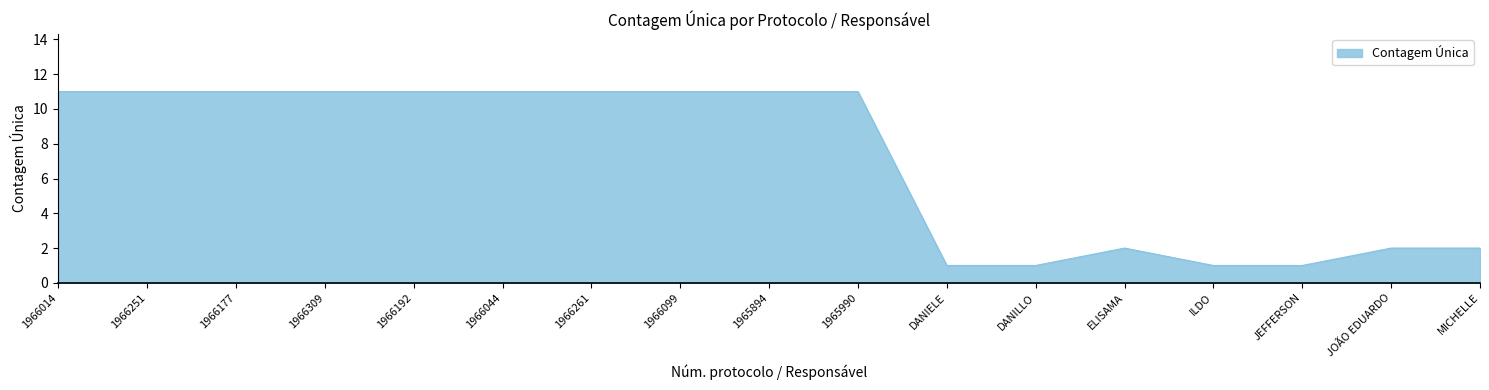

Between JOÃO EDUARDO and JEFFERSON, which is larger?

JOÃO EDUARDO